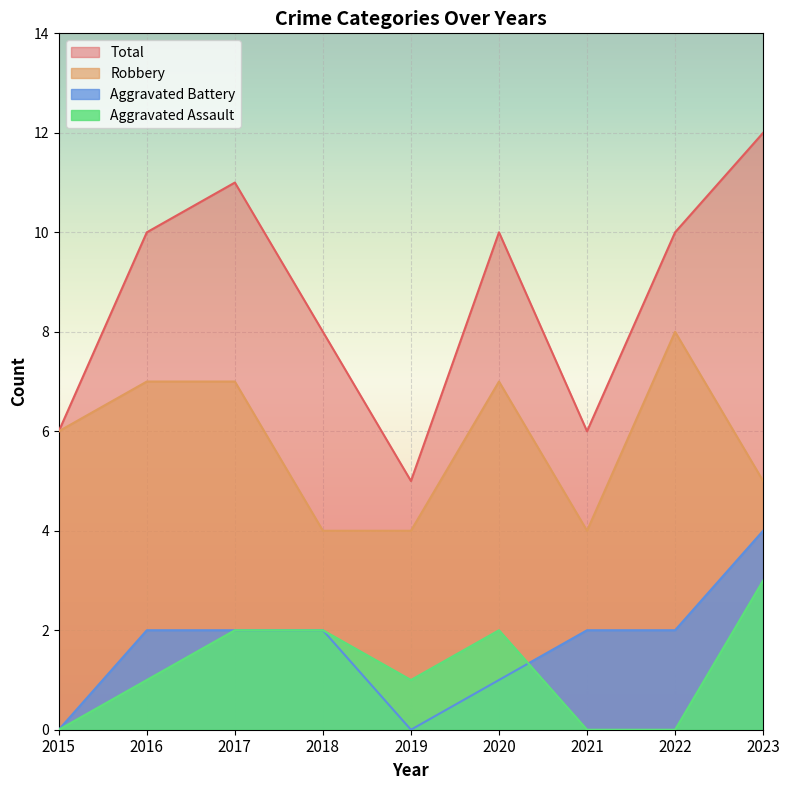

At which label is Robbery closest to 6?

2015